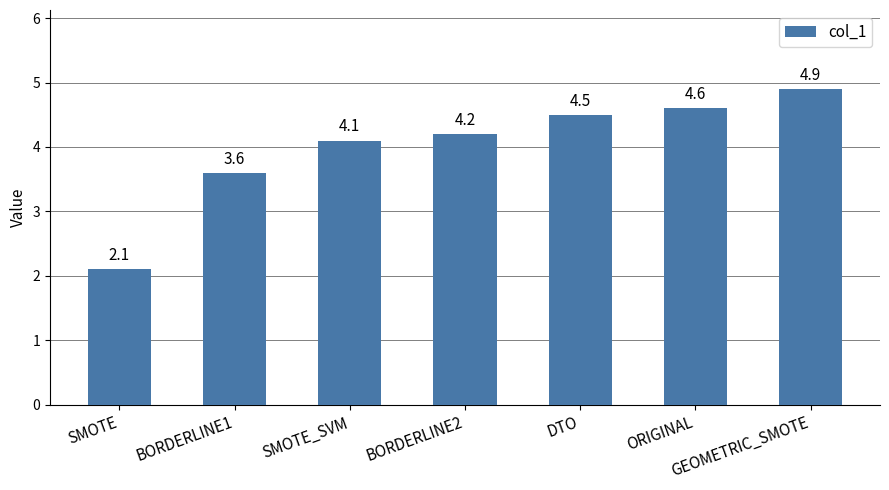

What is the ratio of the value at DTO to the value at BORDERLINE2?

1.1